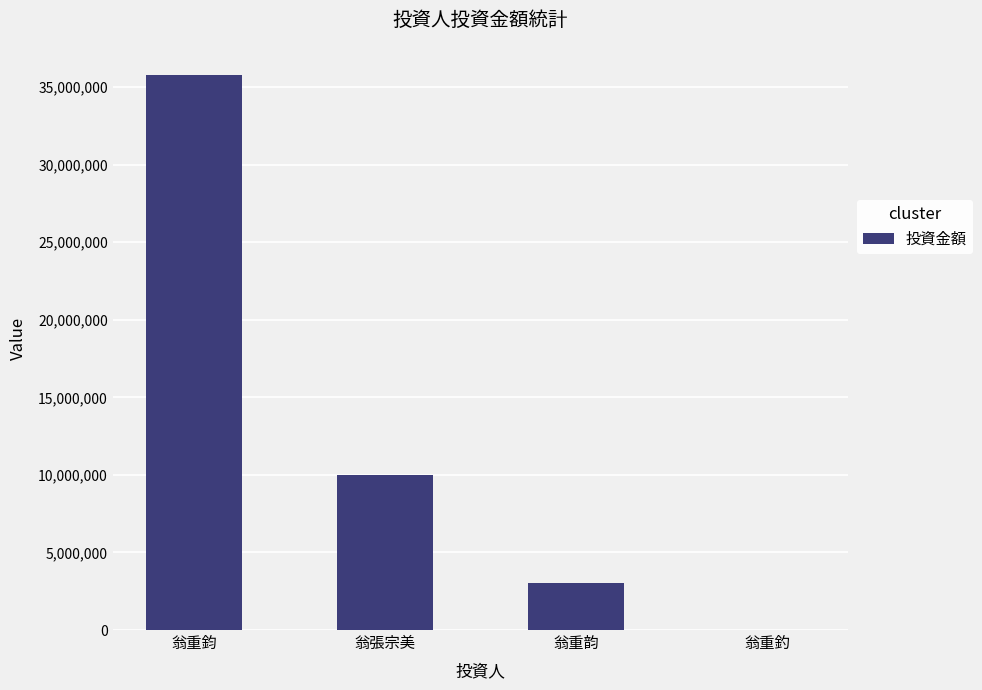

What is the maximum value shown in the chart?

35800000